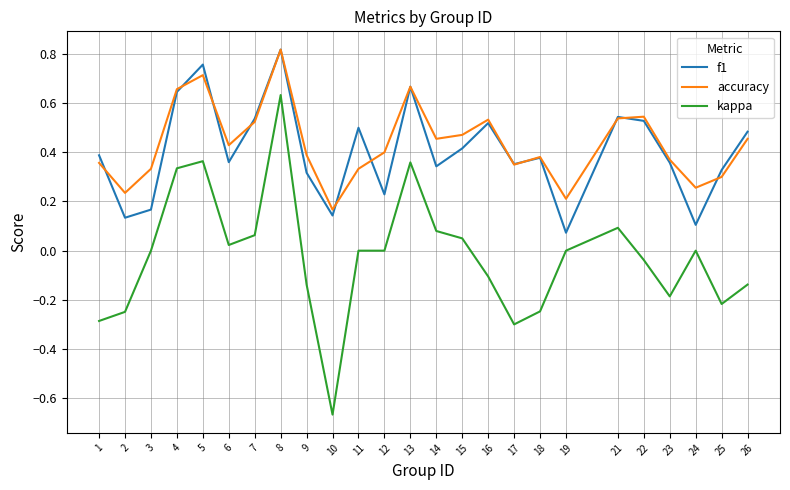

Between 15 and 19, which series saw the biggest shift?

f1